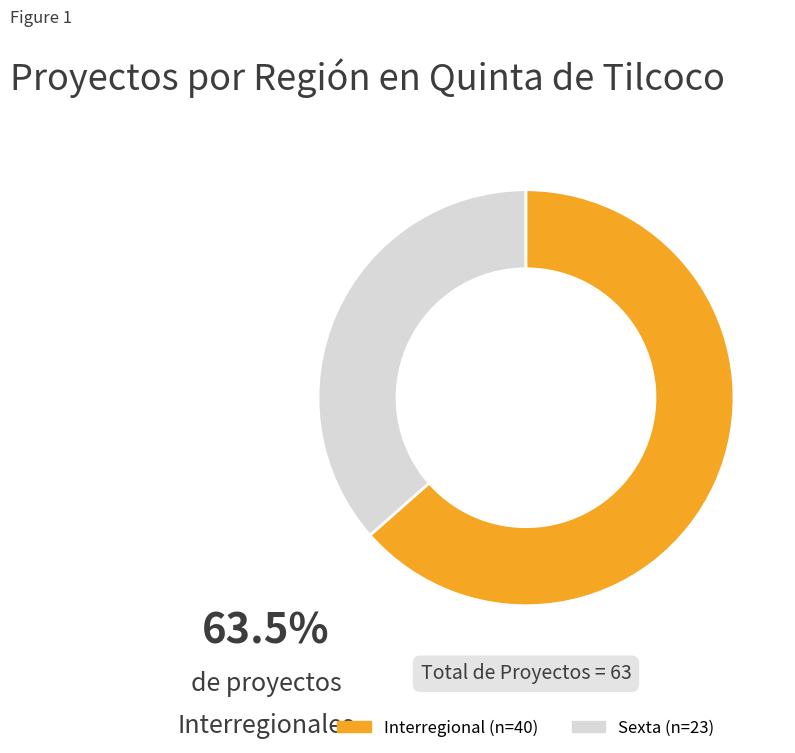

Which category has the biggest portion of the pie?

Sexta